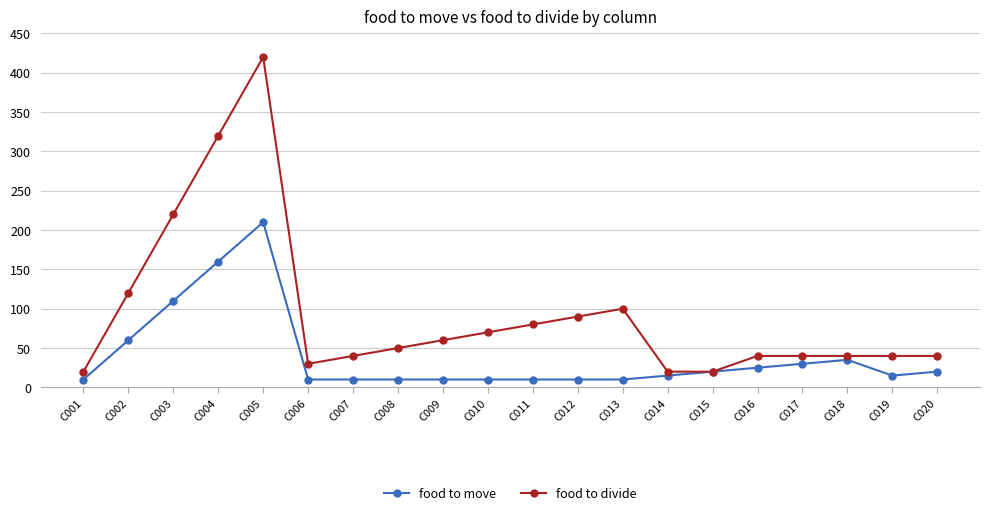

Rank the series at C007 from highest to lowest value.

food to divide, food to move